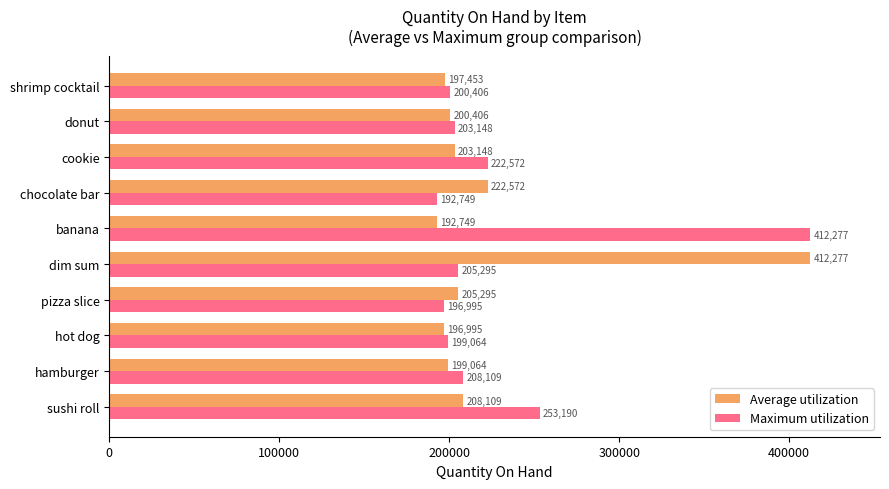

At which category is the sum across all series the highest?

dim sum